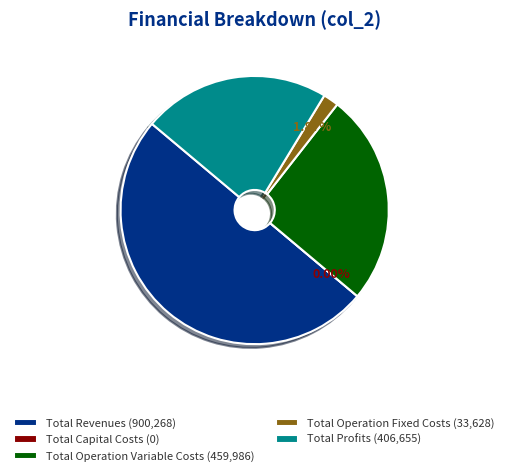

What percentage is NOT represented by Total Profits?

77.4%